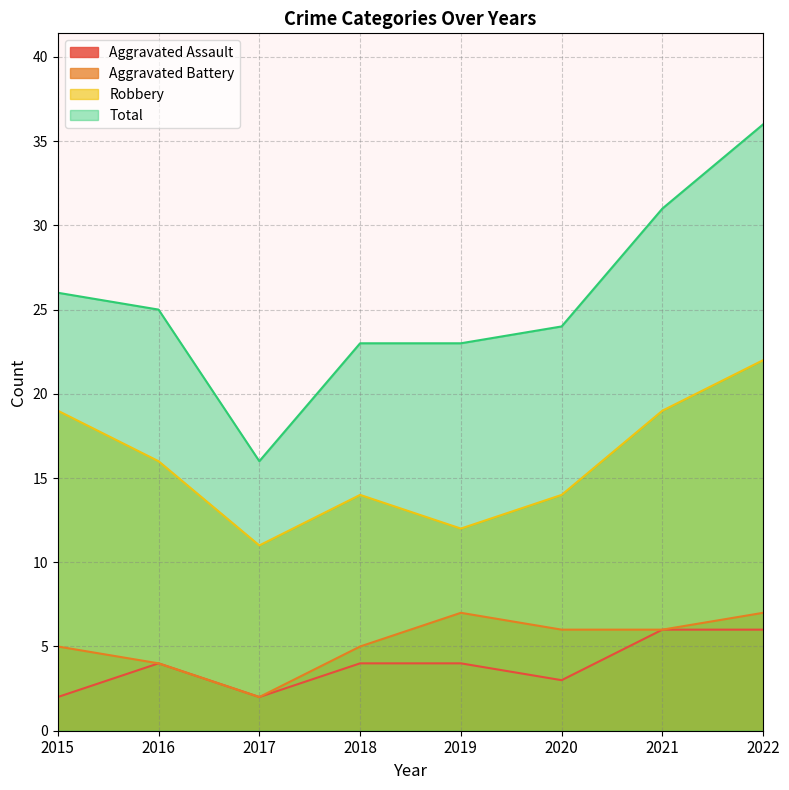

True or false: Aggravated Battery and Aggravated Assault intersect in this chart.

False